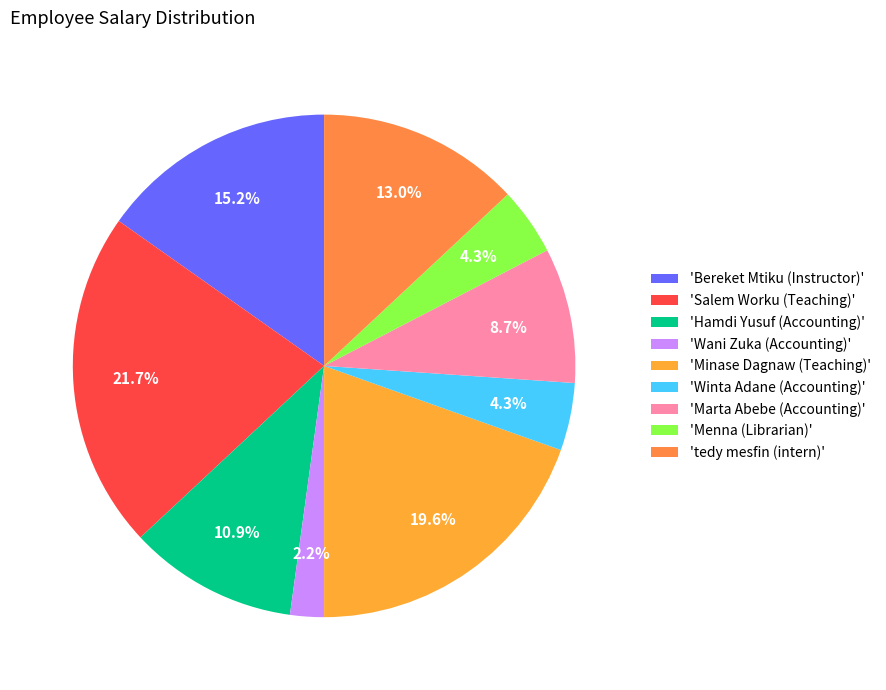

What is the smallest slice in the pie chart?

'Wani Zuka (Accounting)'